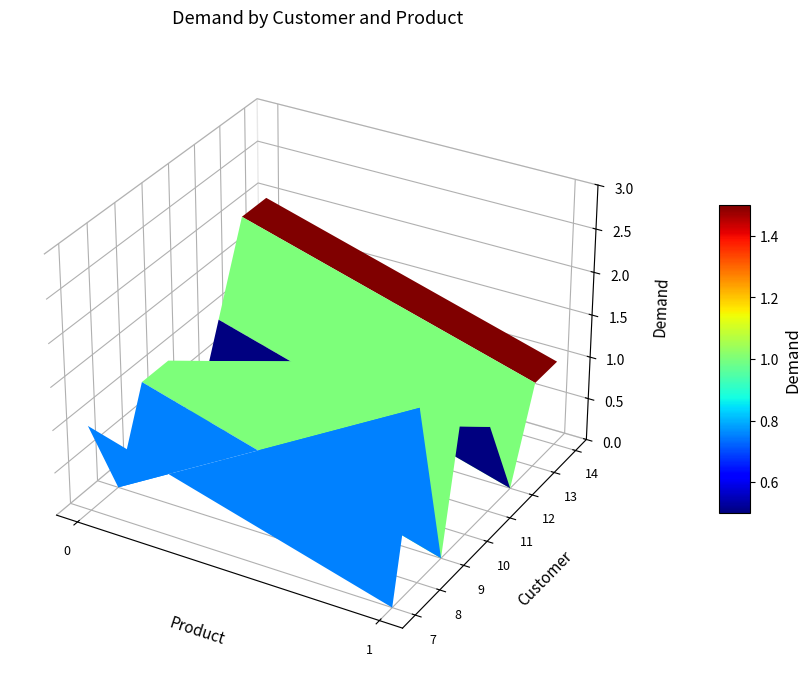

What is the maximum value for 13?

2